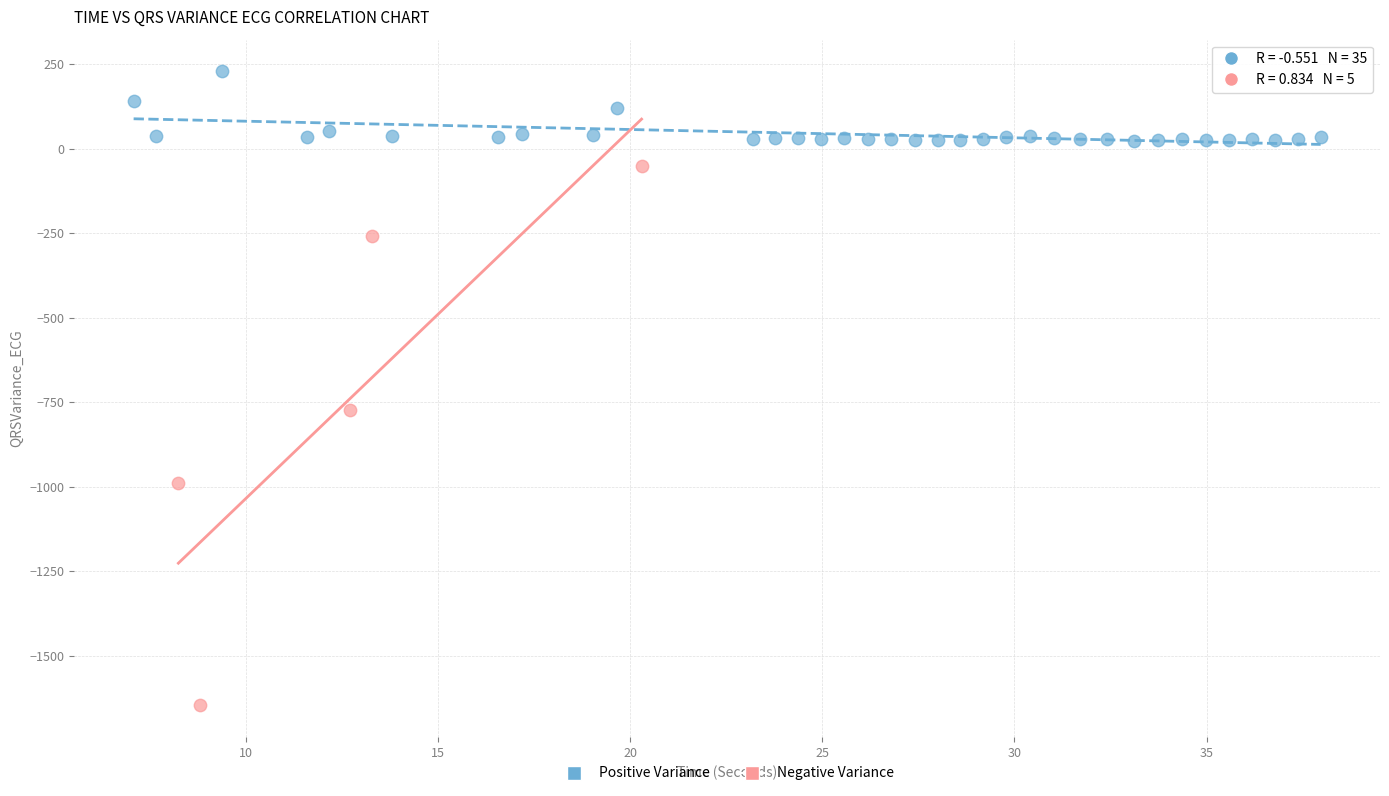

Which series reaches the minimum Y coordinate?

Negative Variance